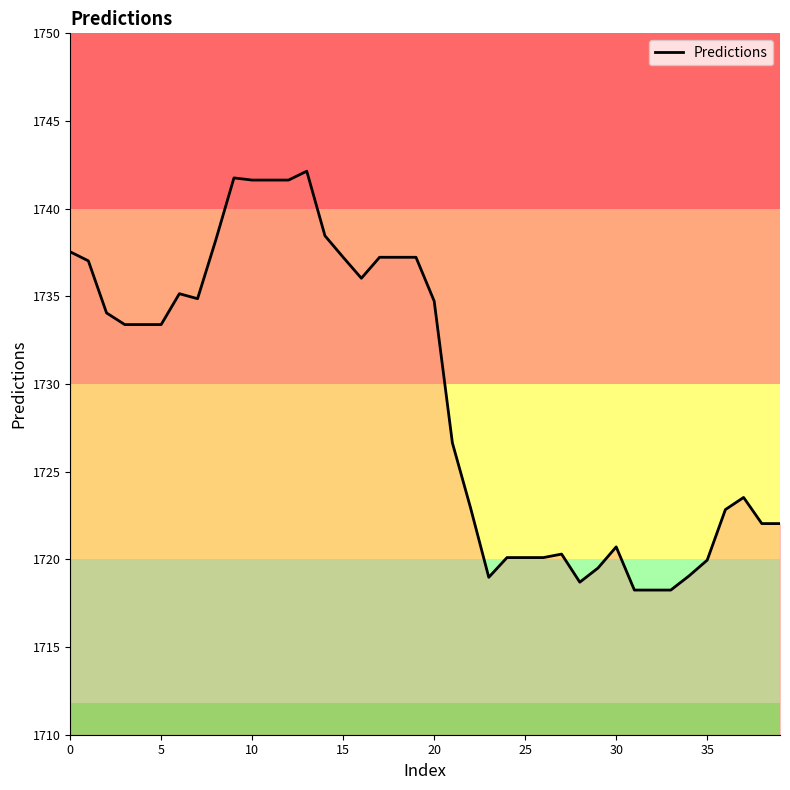

What is the difference between the maximum and minimum values?

23.9